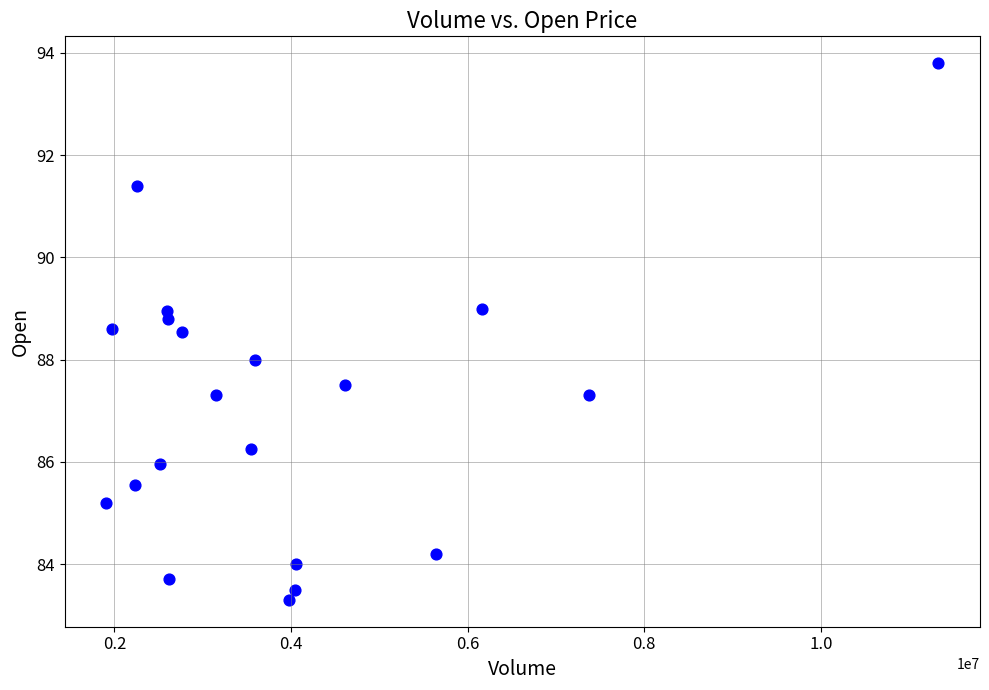

What is the range of X values (max minus min)?

9421957.0